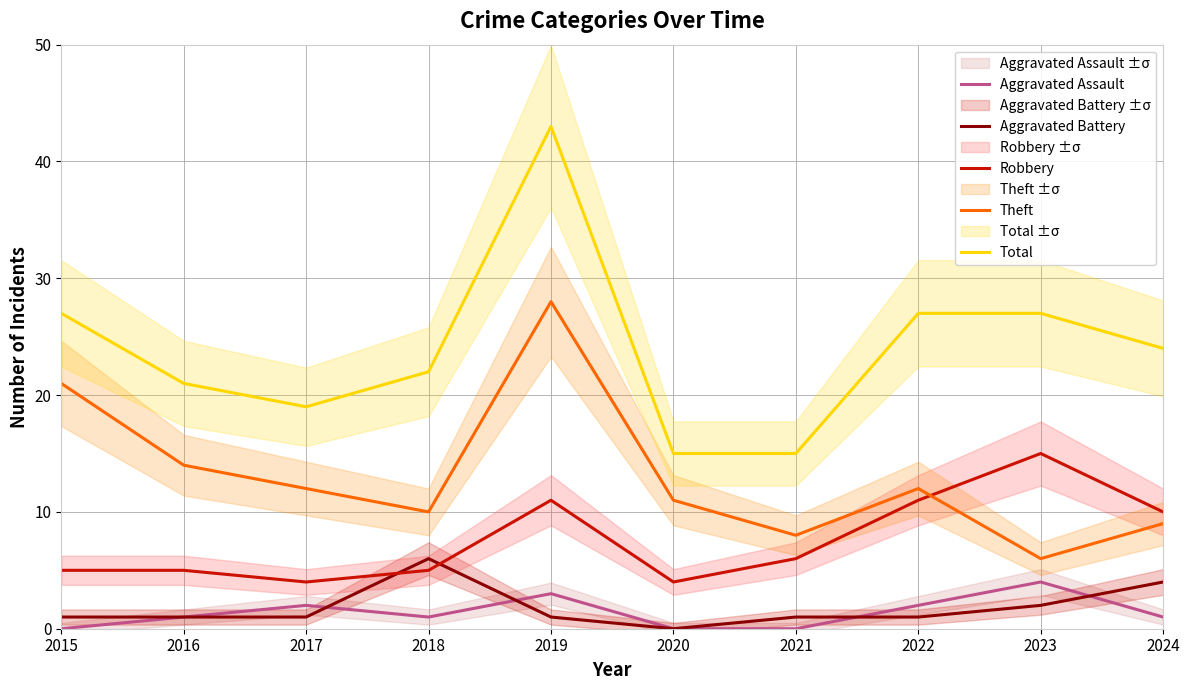

What is the value of the Aggravated Battery point at the 5th from the left?

1